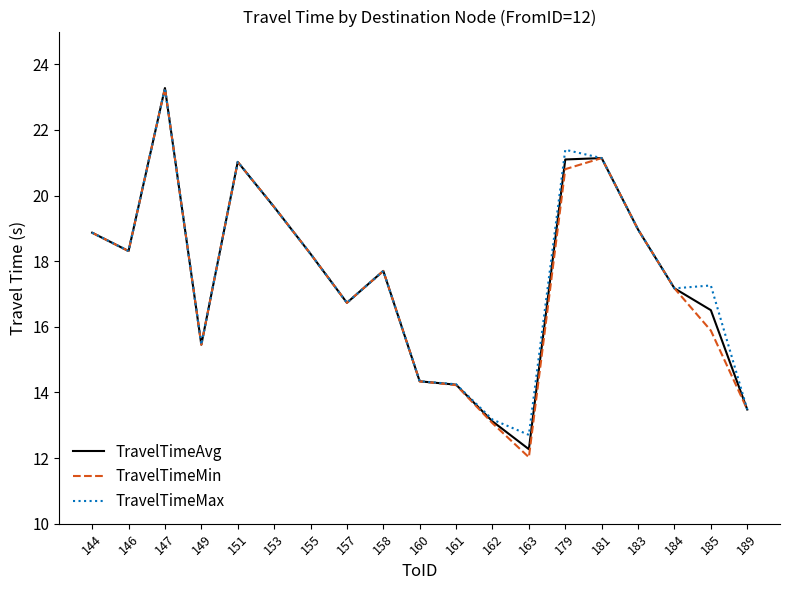

At which label does TravelTimeMin first exceed 17?

144